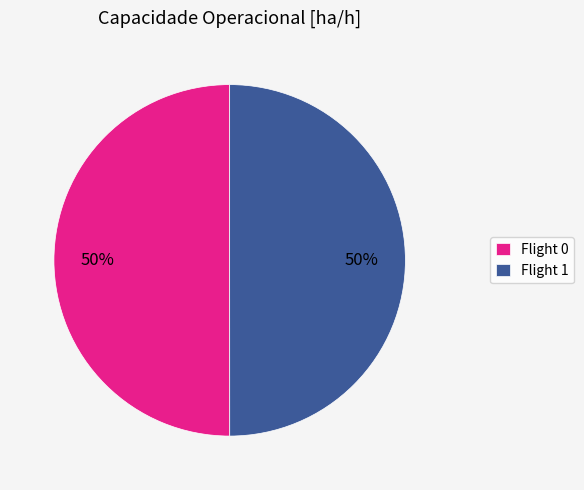

Count the number of slices in the pie.

2